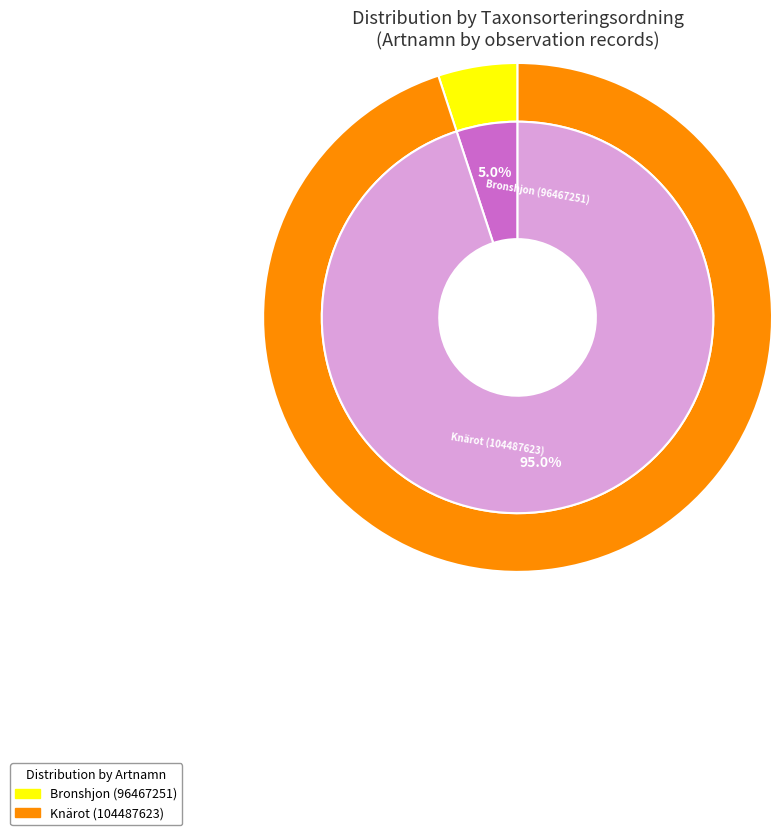

What is the change in value from Bronshjon (96467251) to Knärot (104487623)?

+91221